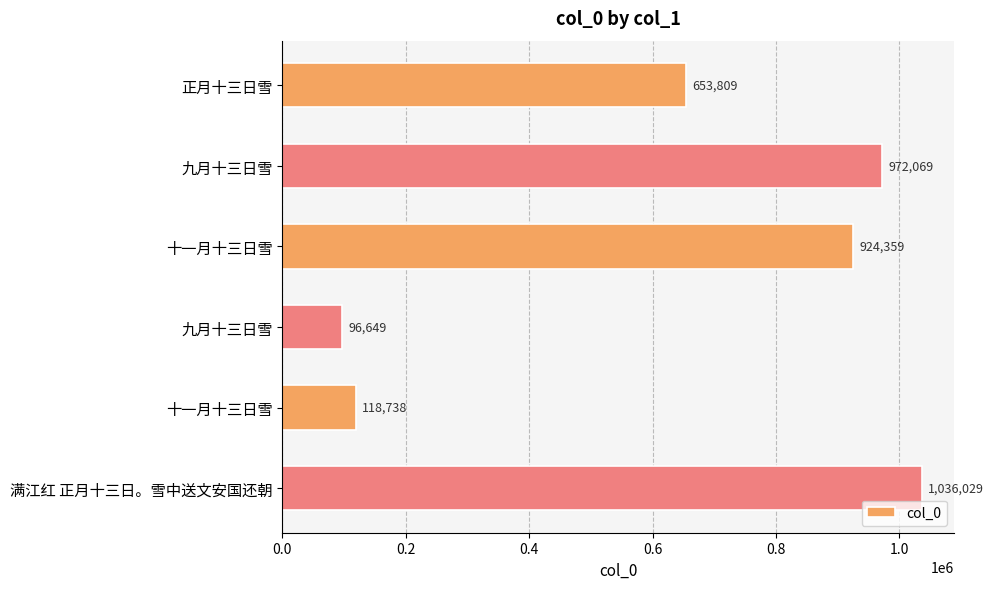

How many bars are there in total?

6